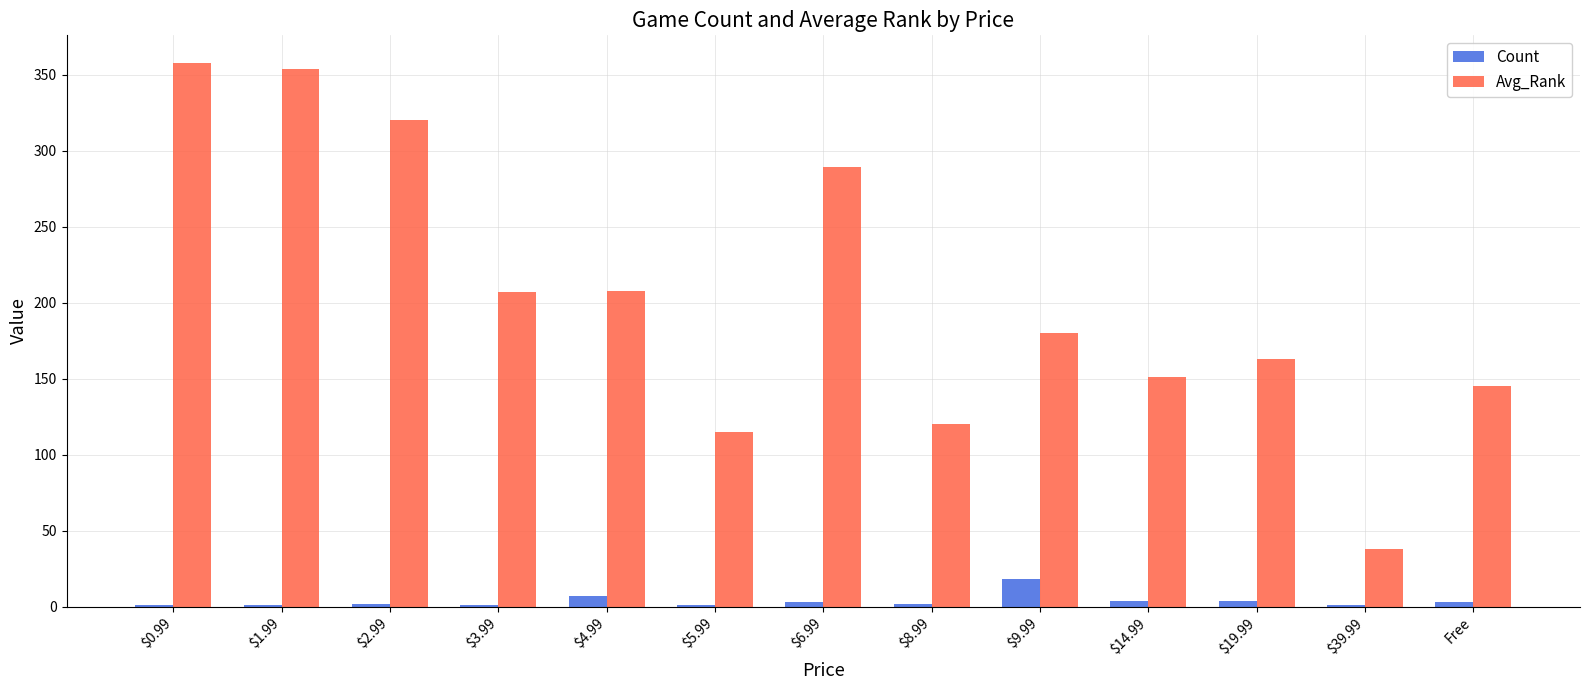

Which category has the highest value in the Count series?

$9.99